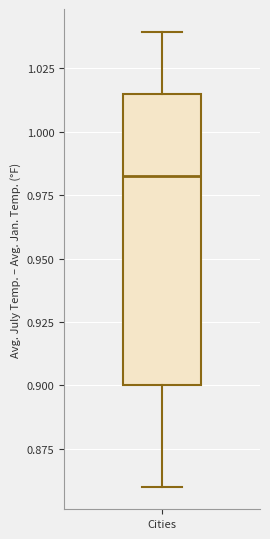

Where is the upper edge of the box for Cities on the y-axis? The values are not printed on the chart, so give them approximately, as read against the axis.

1.015